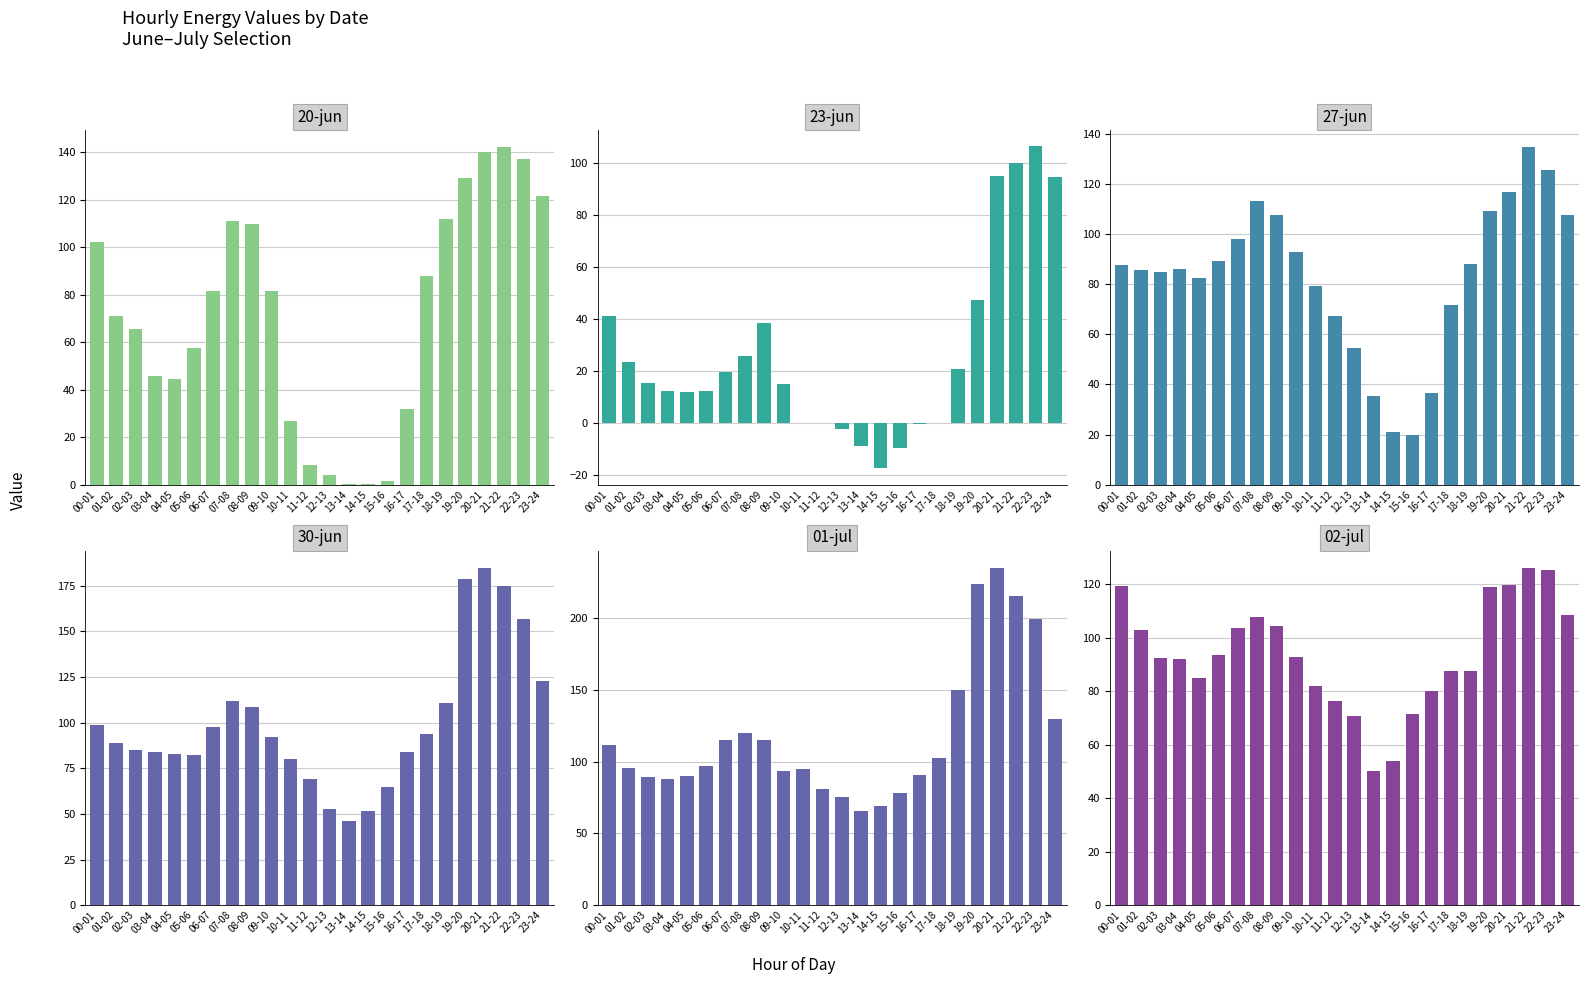

What is the average value of the 01-jul series?

117.6